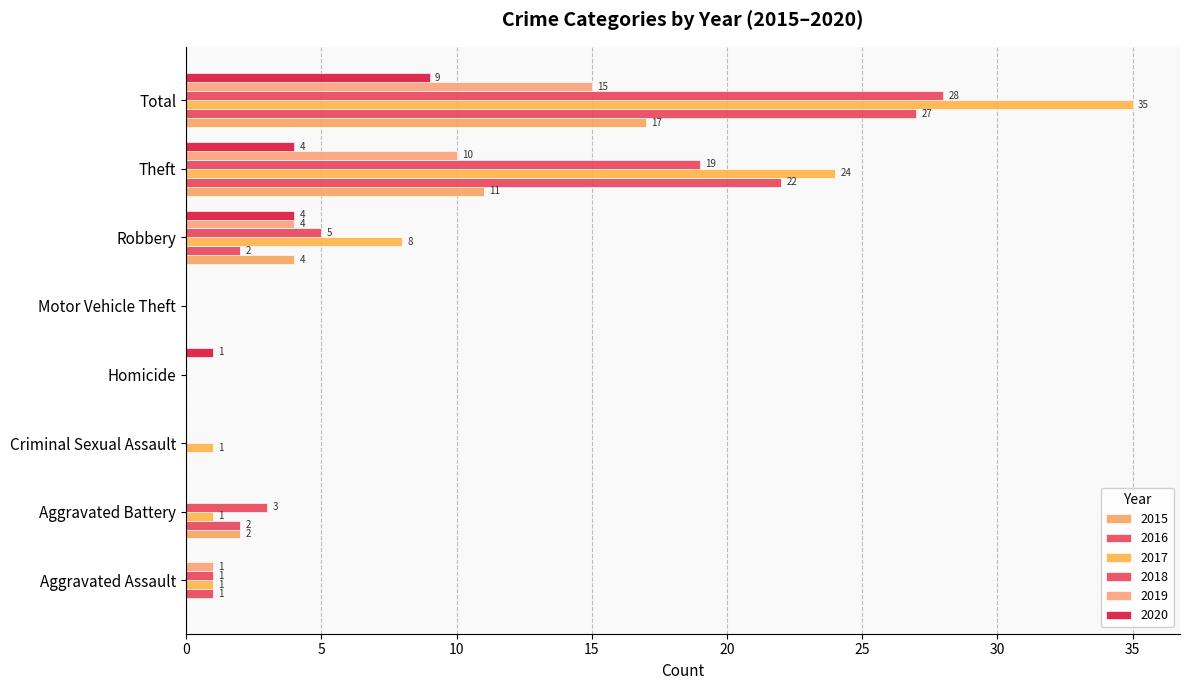

Rank the series by their maximum value, from lowest to highest.

2020, 2019, 2015, 2016, 2018, 2017